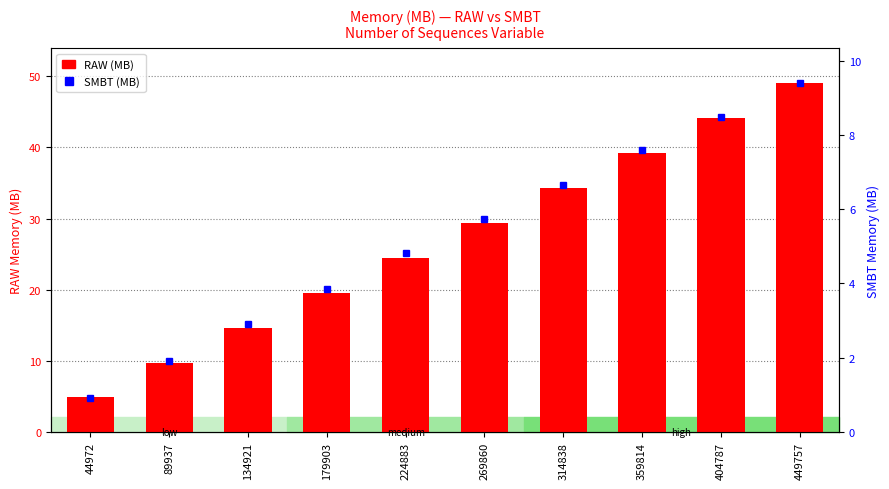

Between 224883 and 359814, which is larger?

359814